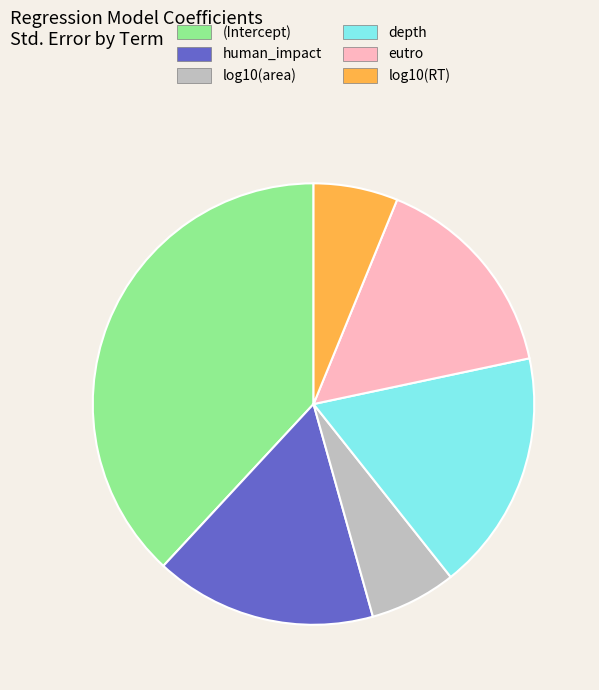

The (Intercept) slice represents 38% of the pie. True or false?

True